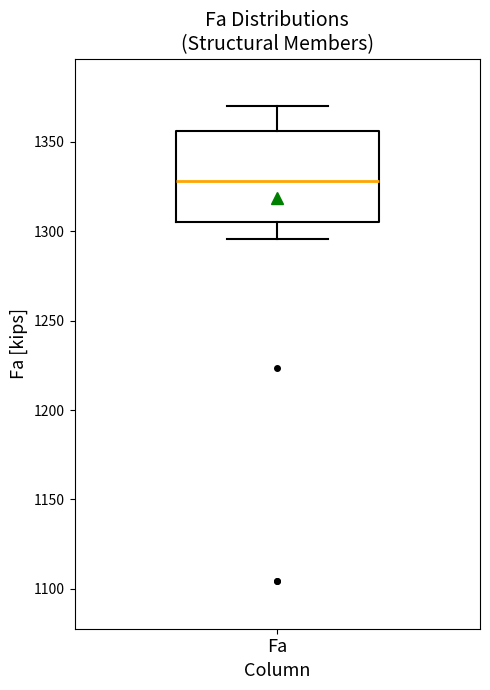

Where does the upper whisker of the box for Fa end on the y-axis? The values are not printed on the chart, so give them approximately, as read against the axis.

1370